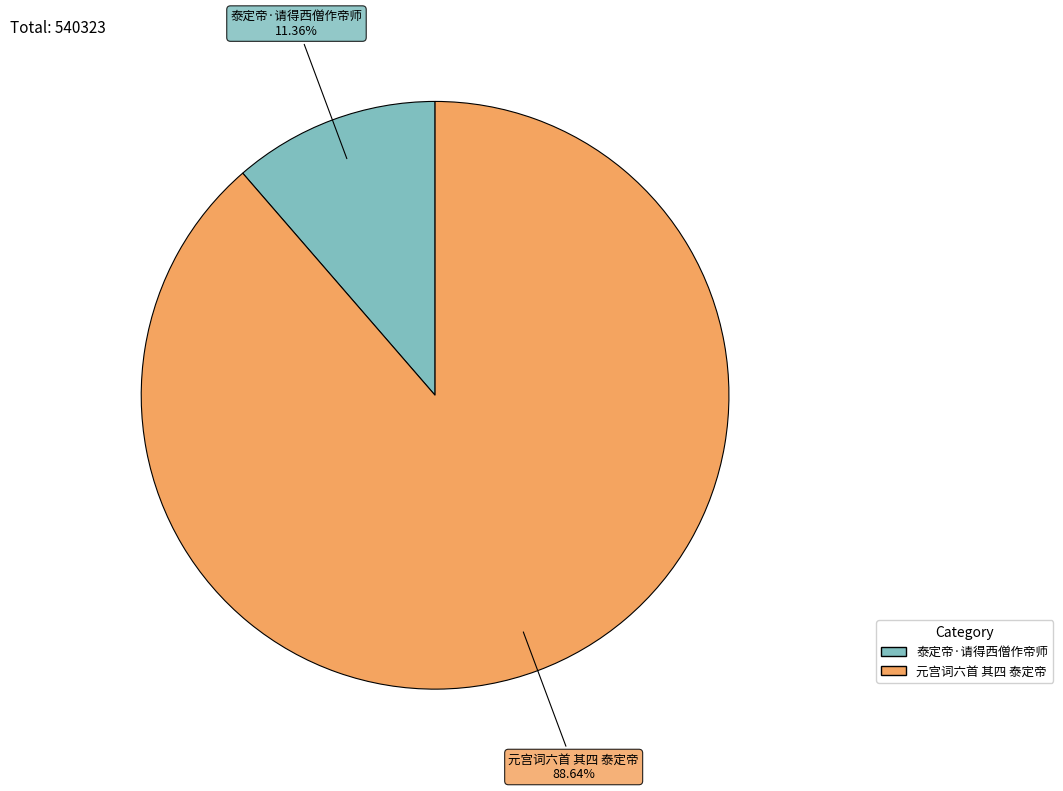

What percentage do 泰定帝·请得西僧作帝师 and 元宫词六首 其四 泰定帝 together represent?

100.0%